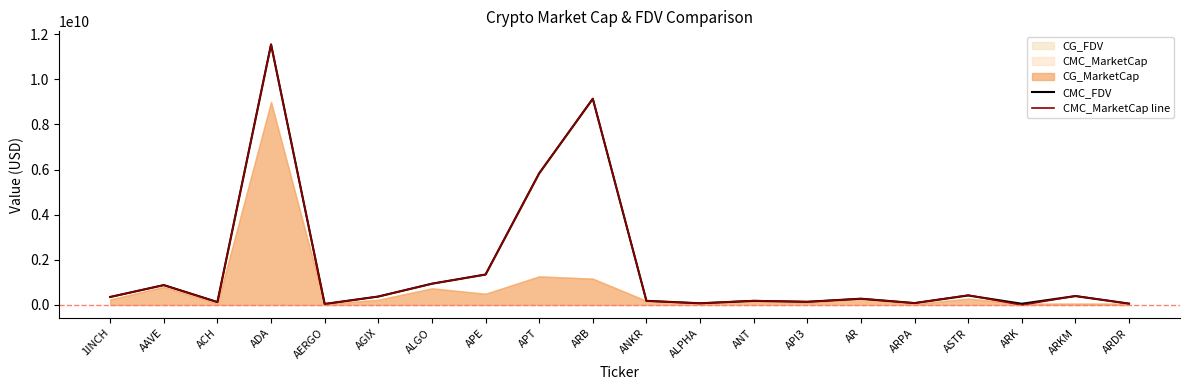

True or false: CMC_FDV has more than 2 points higher than both neighbors.

True